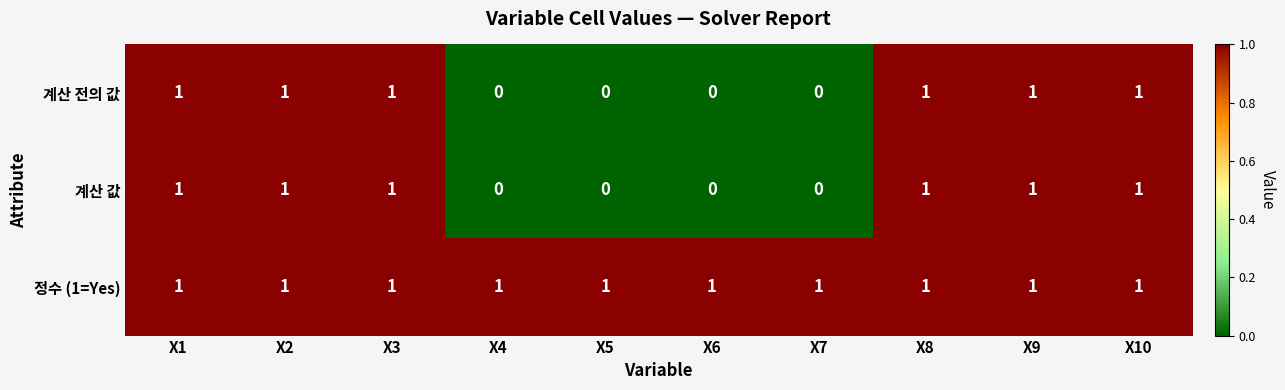

How many data points does each series have?

10